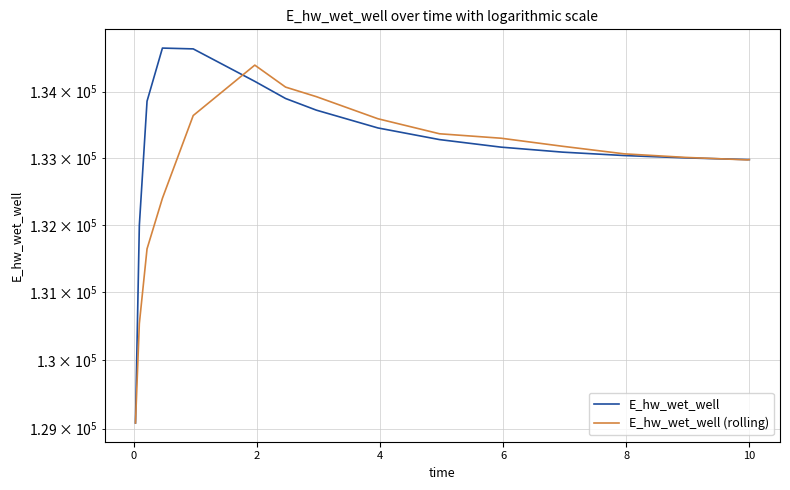

The E_hw_wet_well (rolling) series shows 86455.0 at 9. True or false?

False